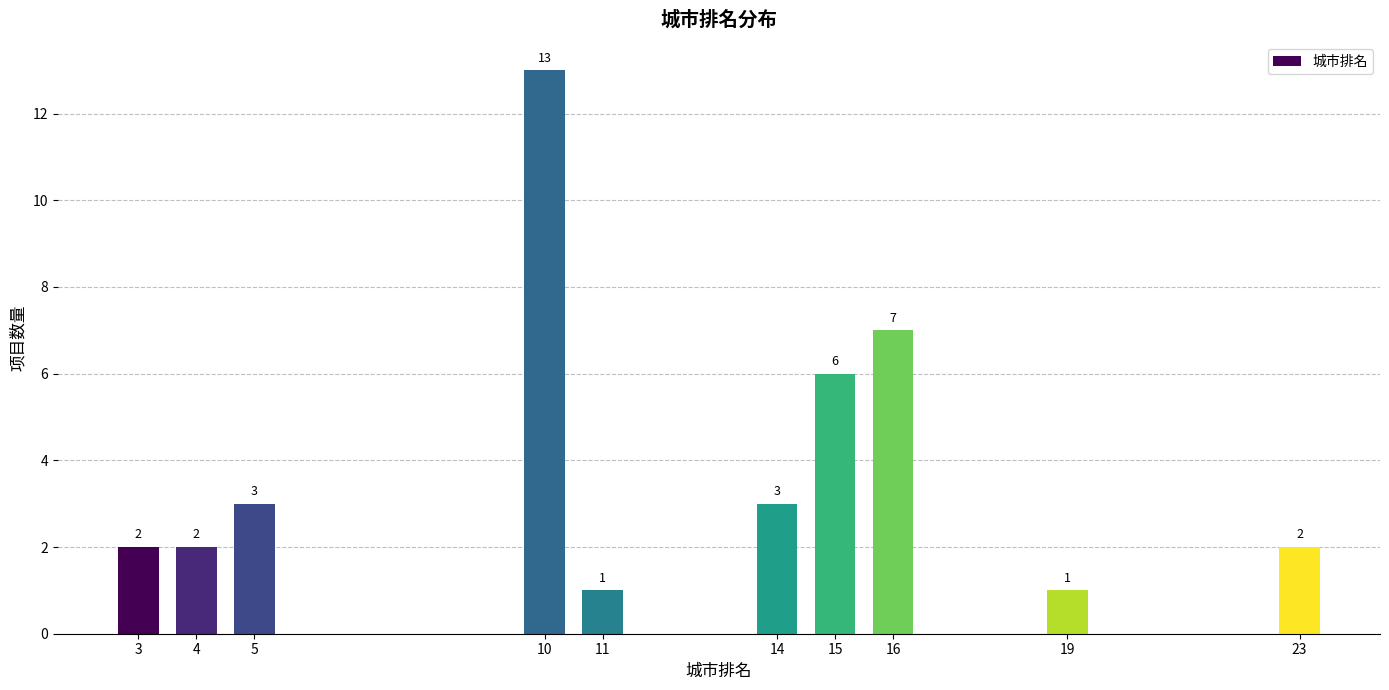

Reading left to right, extract all data points from this chart.

2	2	3	13	1	3	6	7	1	2